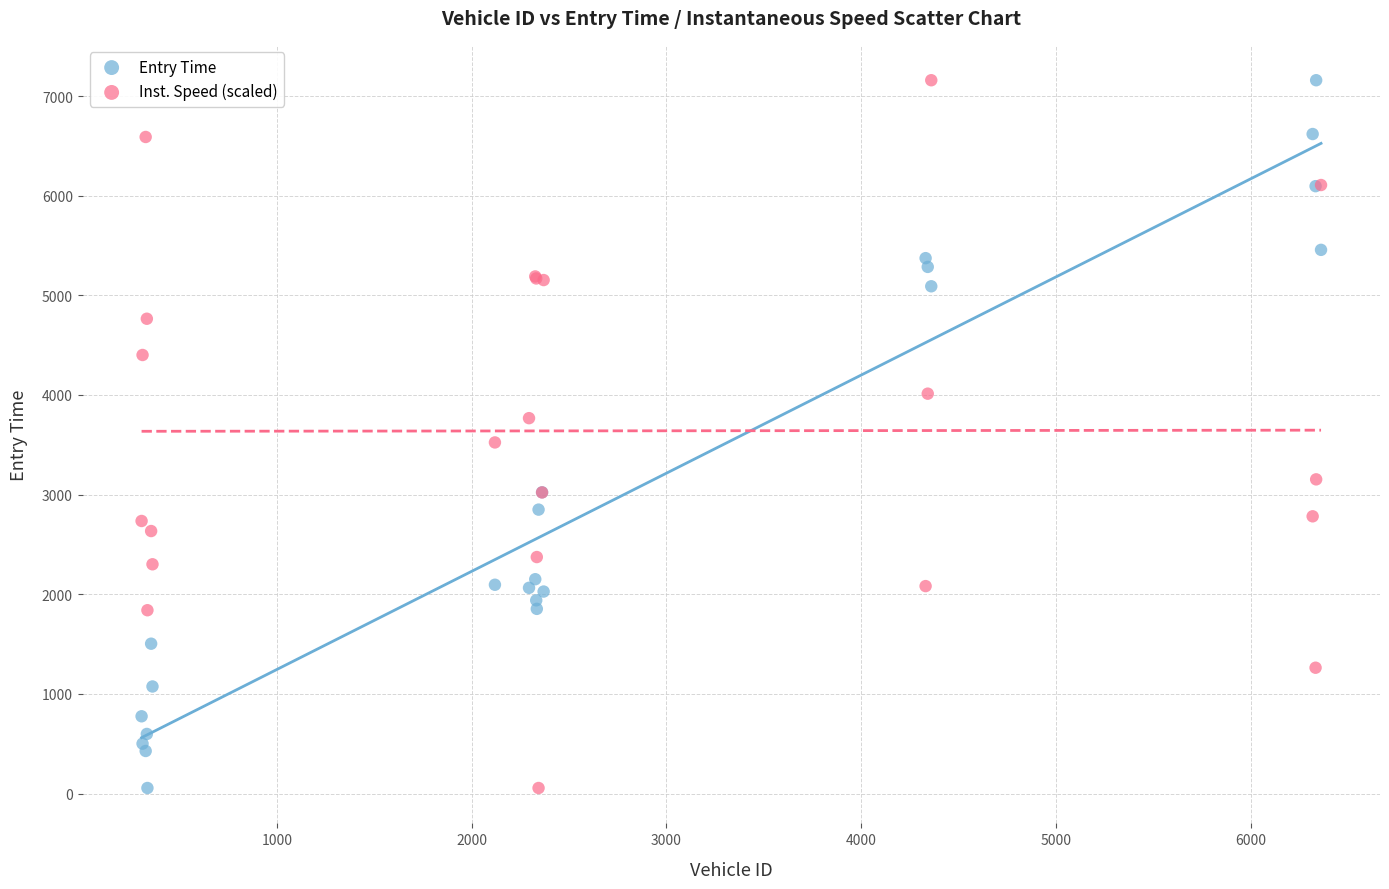

What is the X range (max minus min) for the scatter plot?

6055.0